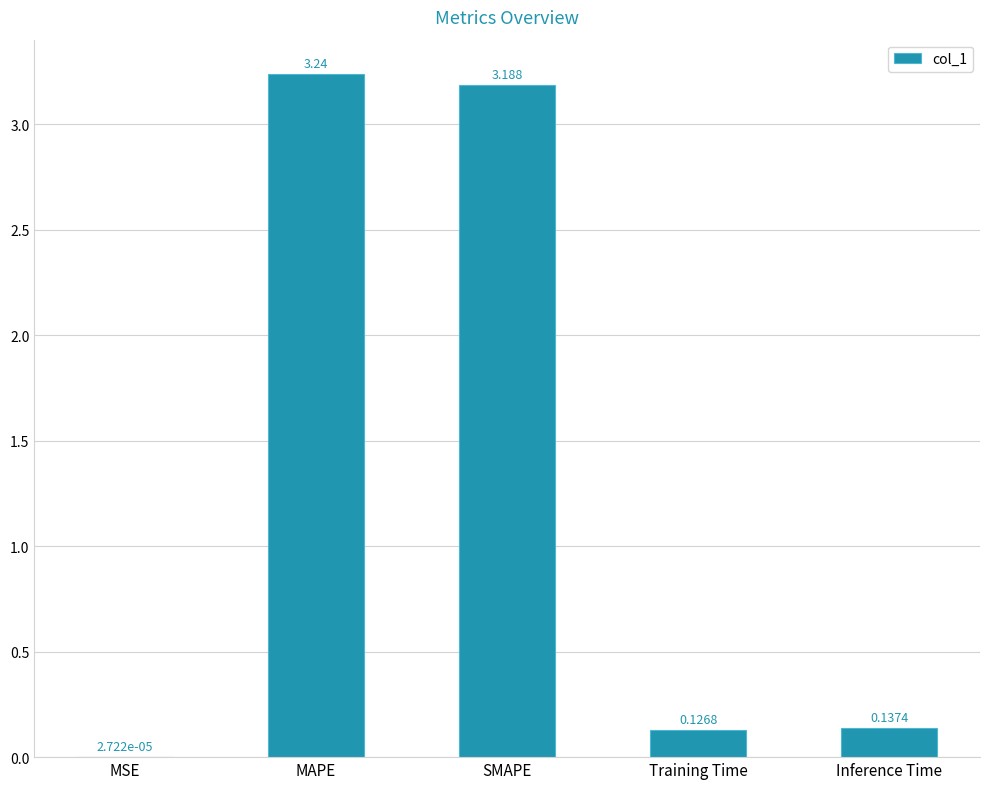

At which label is the value closest to 1?

Inference Time